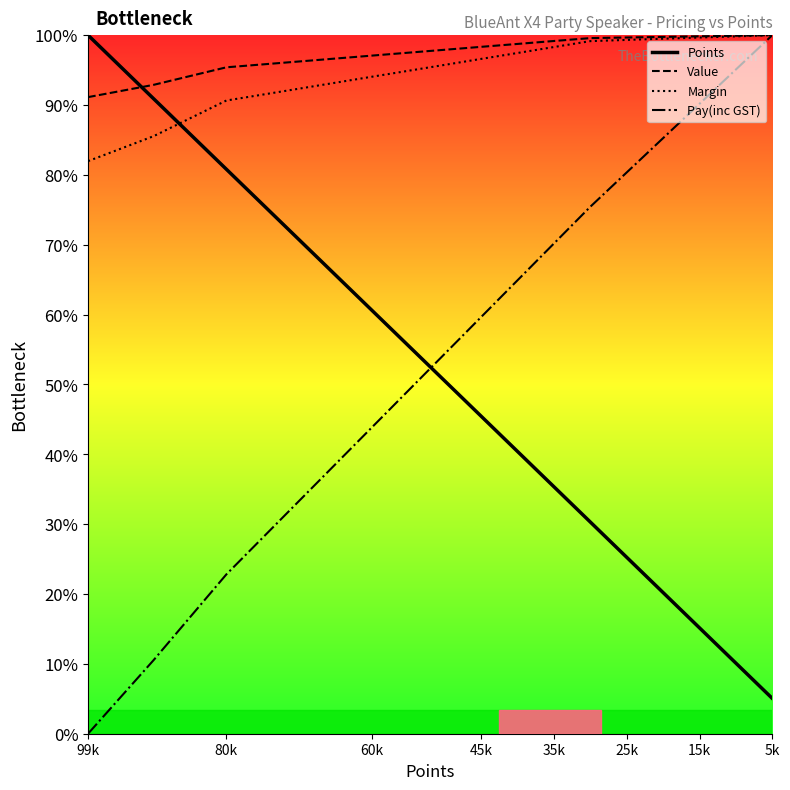

Reading left to right, what are all the values shown in this chart?

Points: 300.0	272.7	242.4	212.1	181.8	151.5	136.4	121.2	106.1	90.9	75.8	60.6	45.5	30.3	15.2
Pay(inc GST): 0.0	31.6	68.4	100.0	131.6	163.2	178.9	194.7	210.5	226.3	241.1	255.8	270.5	285.3	300.0
Value: 273.4	278.7	286.2	288.7	291.2	293.7	295.0	296.2	297.5	298.7	299.0	299.2	299.5	299.7	300.0
Margin: 245.9	256.6	271.9	277.0	282.1	287.2	289.8	292.3	294.9	297.4	298.0	298.5	299.0	299.5	300.0